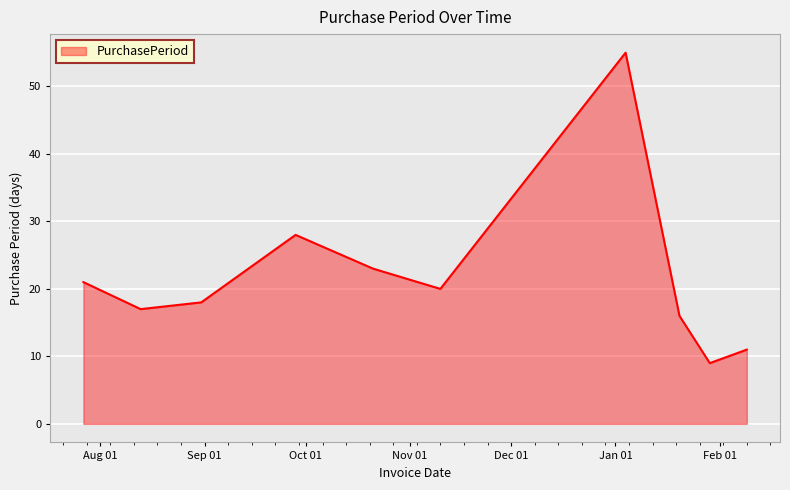

What is the minimum value shown in the chart?

9